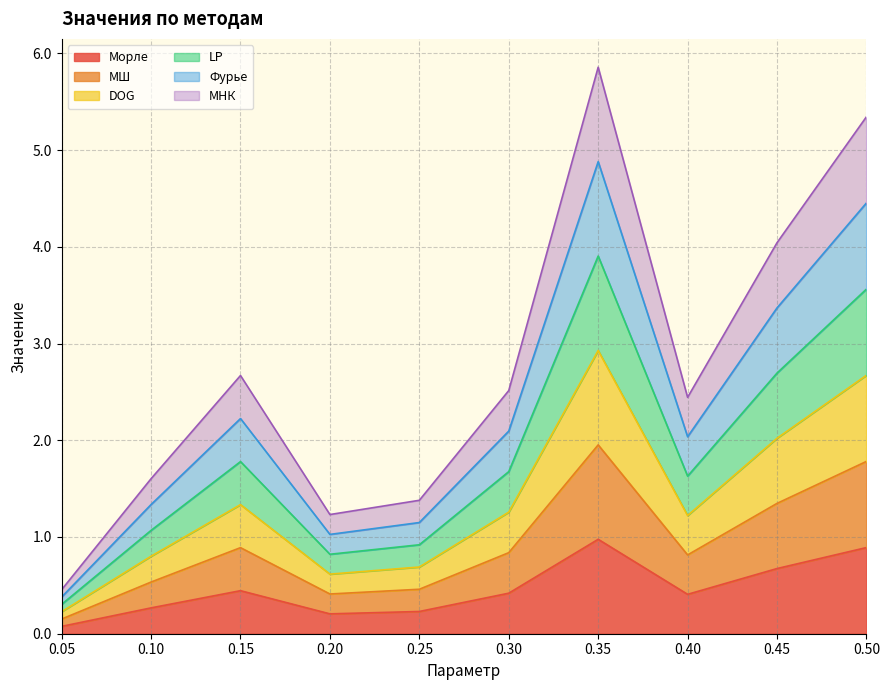

Is it true that Фурье equals 5.6 at 0.45?

False